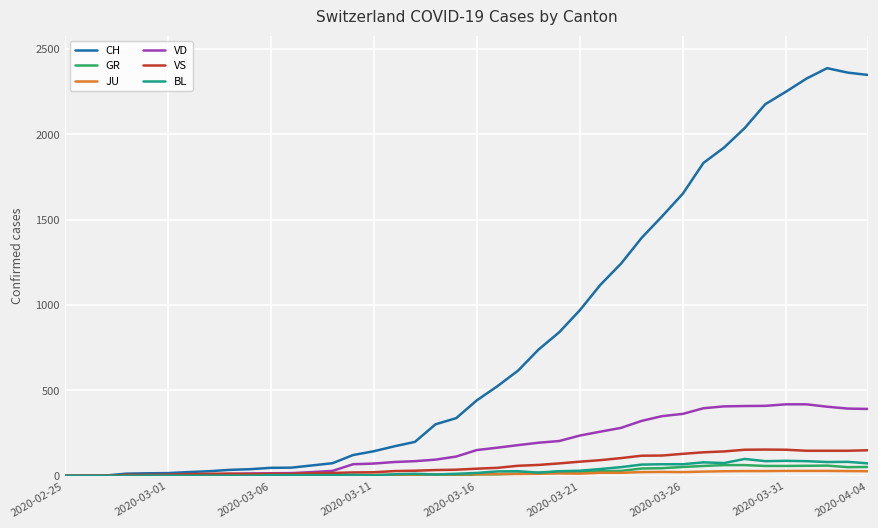

What is the greatest value displayed?

2388